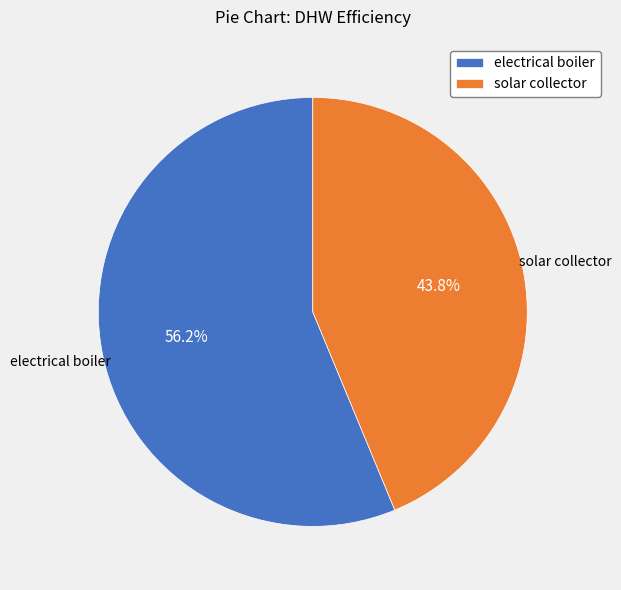

How many slices are in this pie chart?

2